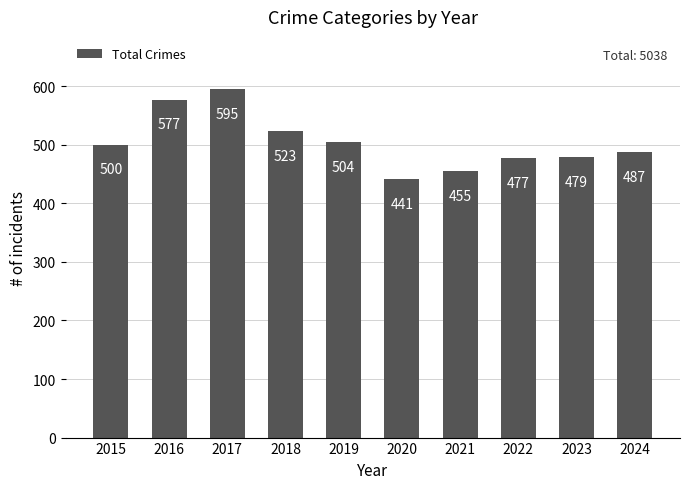

What is the difference between the maximum and minimum values?

154